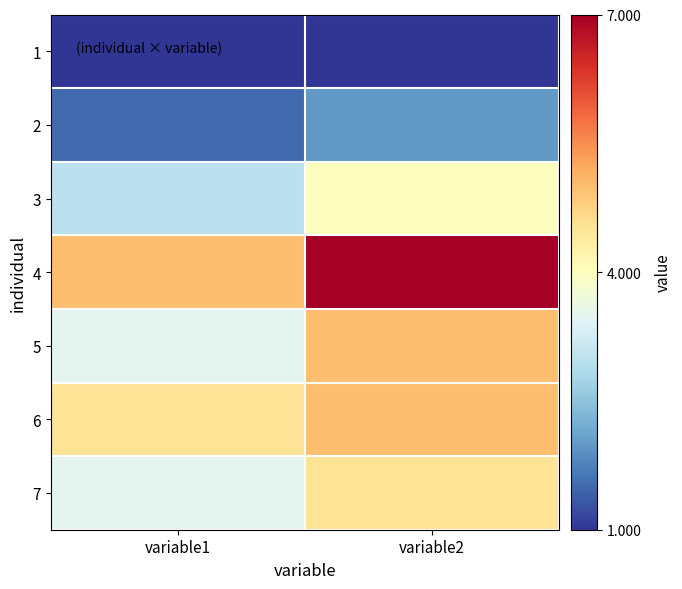

Which has a higher value, variable1 or variable2?

variable1